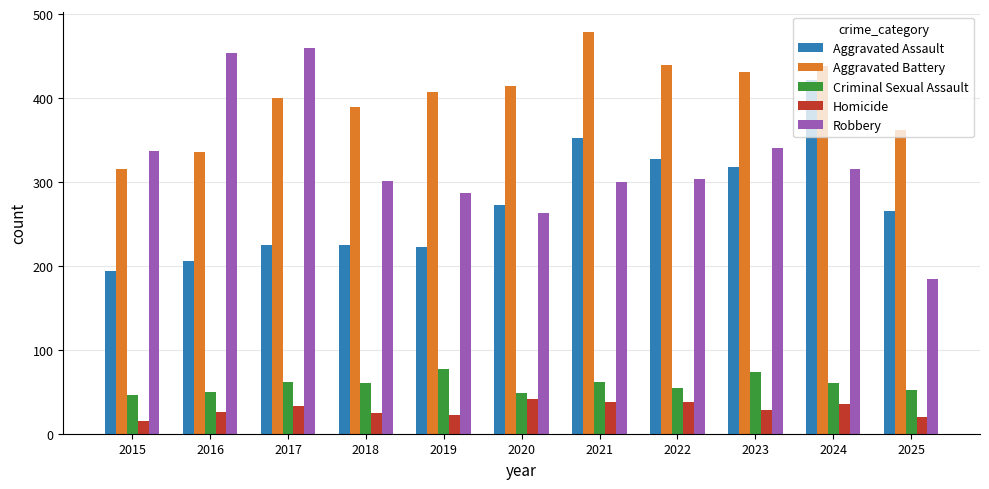

How many data points in Robbery are less than 304?

5